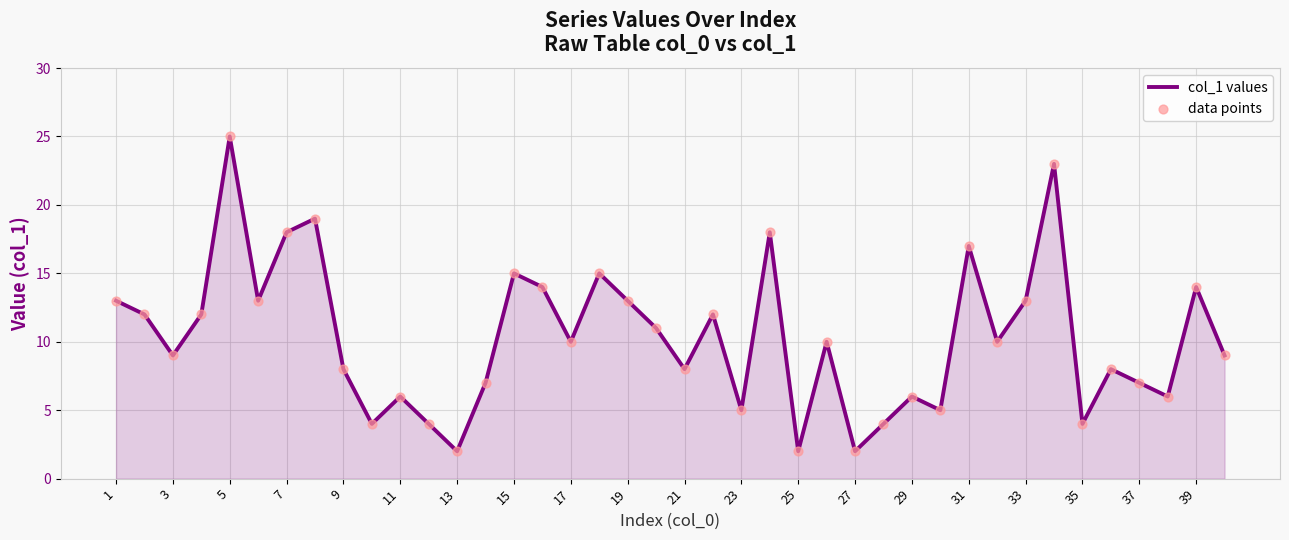

What is the difference between the maximum and minimum values?

23